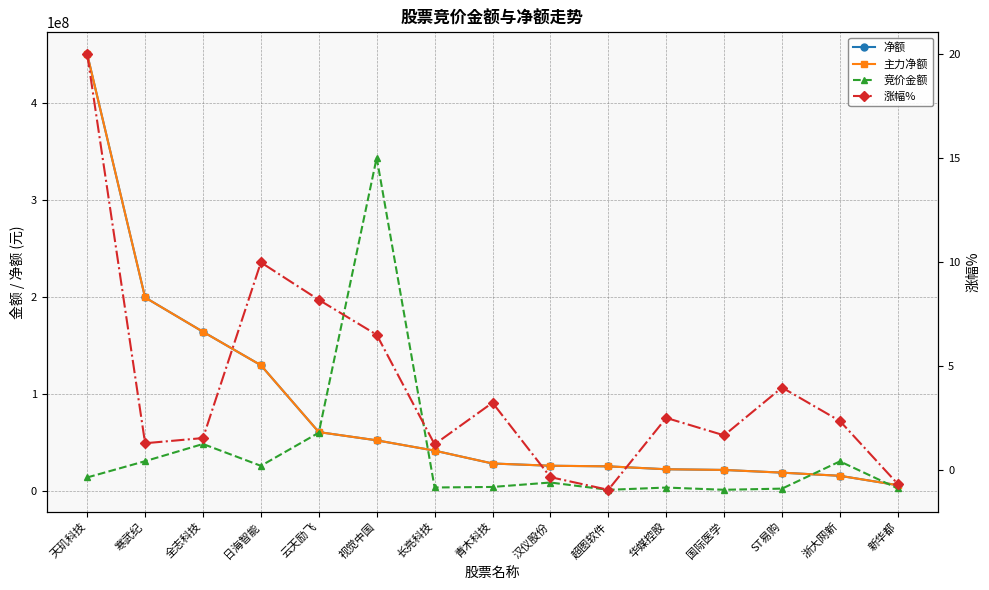

Reading right to left, what are all the values shown in this chart?

净额: 5493781.0	15181678.0	18442029.0	21222839.0	21929128.0	24928309.0	25557933.0	27868112.0	41126587.0	51759739.0	60266389.0	129206956.0	163703581.0	199081995.0	450027859.0
主力净额: 5493781.0	15181678.0	18442029.0	21222839.0	21929128.0	24928309.0	25557933.0	27868112.0	41126587.0	51759739.0	60266389.0	129206956.0	163703581.0	199081995.0	450027859.0
竞价金额: 2135982.0	30058380.0	1951962.0	773724.0	3056475.0	734760.0	8263670.0	3682350.0	3135468.0	343193200.0	59611538.0	25467750.0	47985640.0	30258410.0	13474734.0
涨幅%: -0.7	2.4	4.0	1.7	2.5	-1.0	-0.3	3.2	1.2	6.5	8.2	10.0	1.5	1.3	20.0